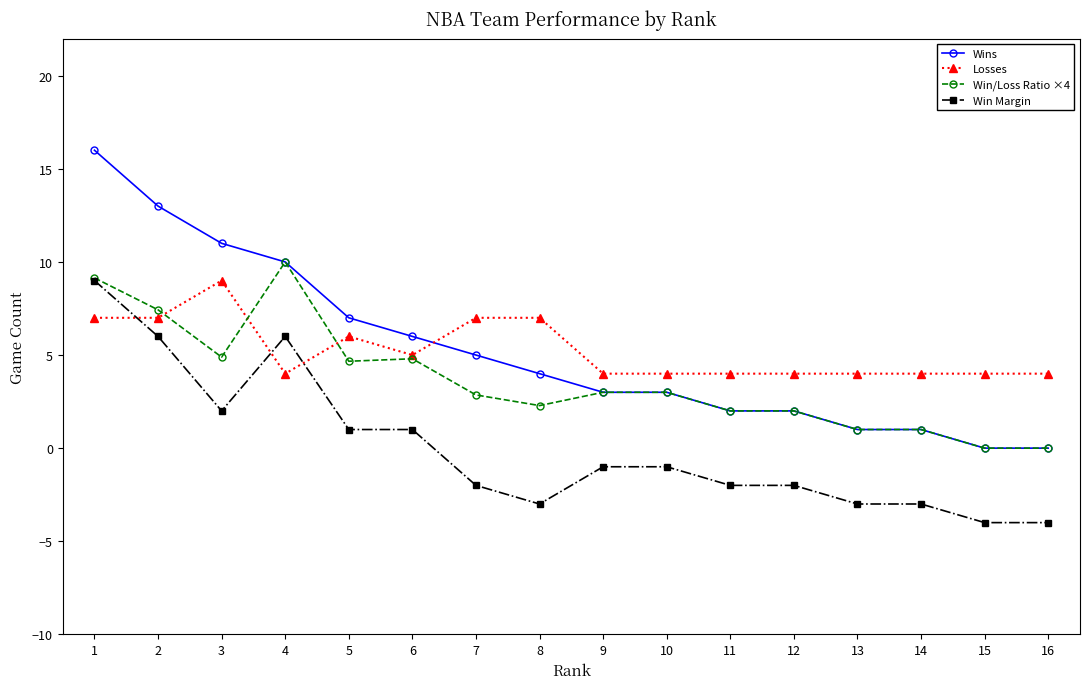

Count the number of data series in this chart.

4